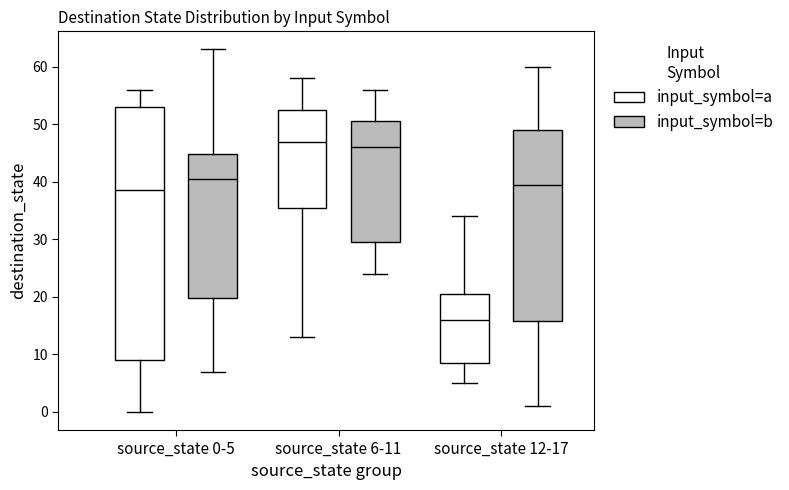

Reading left to right, transcribe this box plot: for each box, give where its median line is, the range the box spans, and where its two whiskers end, as read against the y-axis. The values are not printed on the chart, so give them approximately, as read against the axis.

source_state 0-5 (input_symbol=a): median 39, box 9 to 53, whiskers 0 to 56
source_state 0-5 (input_symbol=b): median 41, box 20 to 45, whiskers 7 to 63
source_state 6-11 (input_symbol=a): median 47, box 36 to 53, whiskers 13 to 58
source_state 6-11 (input_symbol=b): median 46, box 30 to 51, whiskers 24 to 56
source_state 12-17 (input_symbol=a): median 16, box 9 to 21, whiskers 5 to 34
source_state 12-17 (input_symbol=b): median 40, box 16 to 49, whiskers 1 to 60